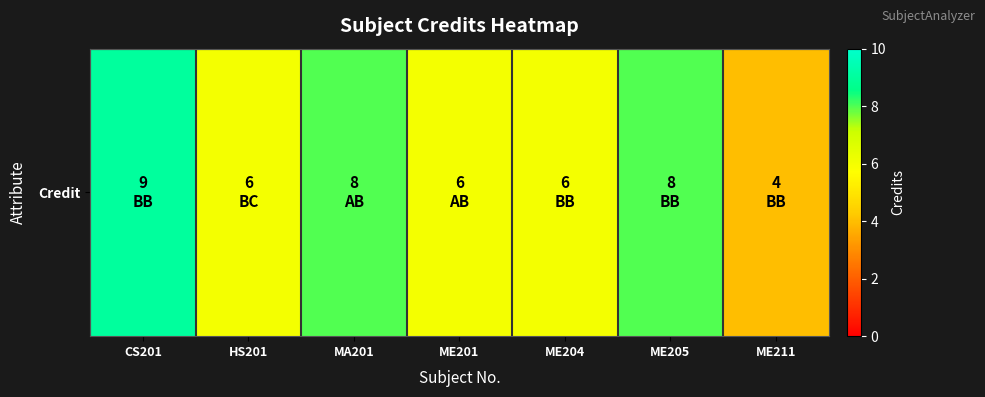

What is the minimum value shown in the chart?

4